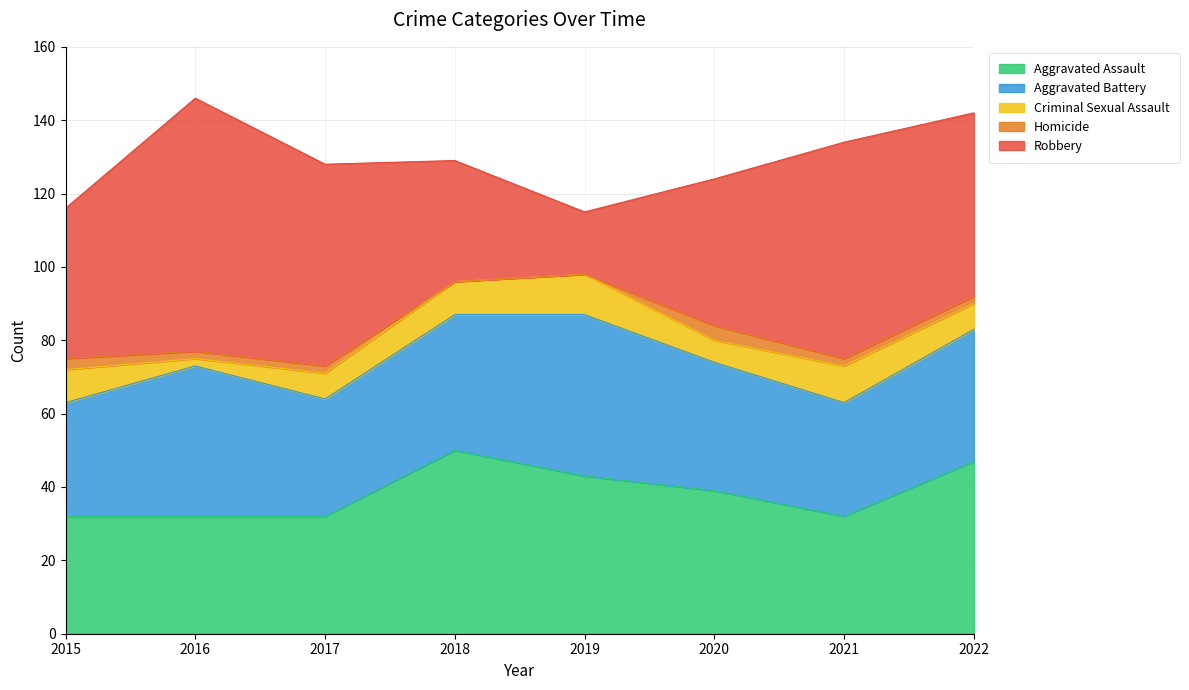

What is the maximum value shown in the chart?

69